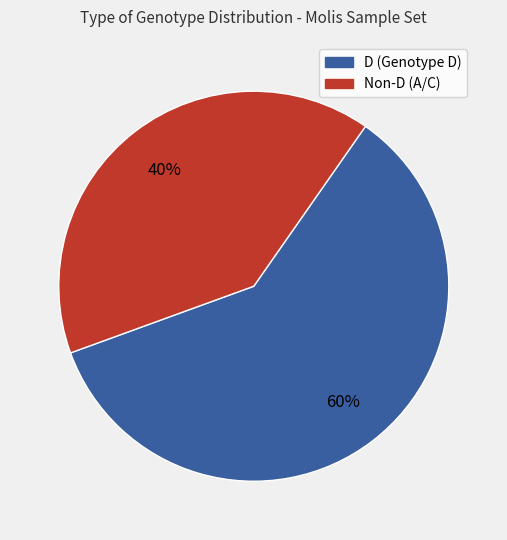

Is there a majority slice in this chart?

Yes